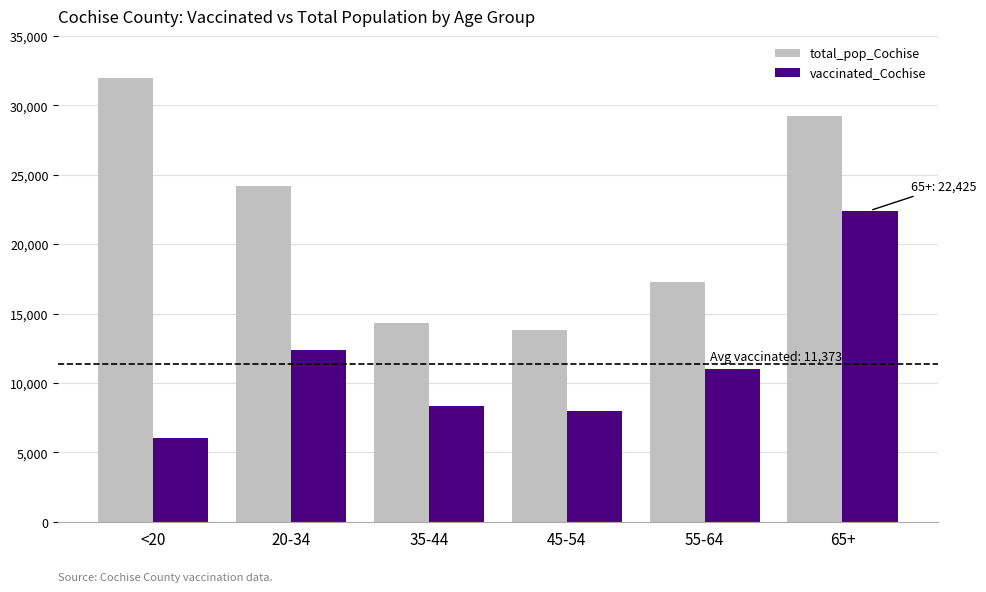

At which category is the sum across all series the highest?

65+